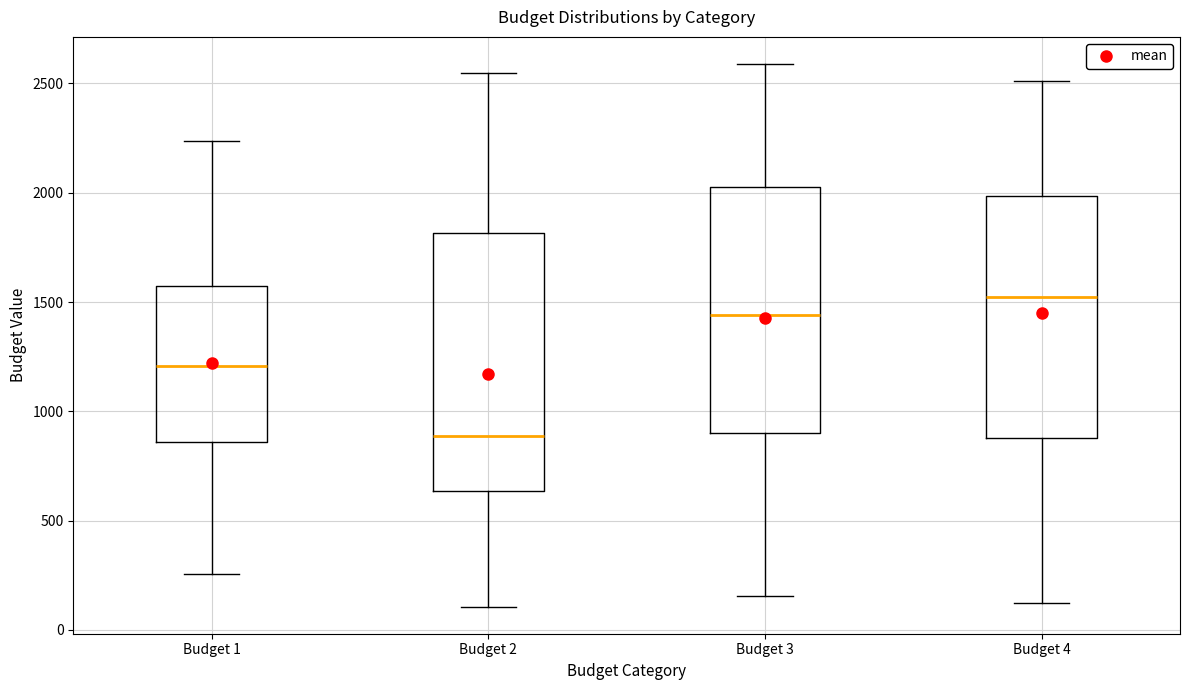

Where does the lower whisker of the box for Budget 4 end on the y-axis? The values are not printed on the chart, so give them approximately, as read against the axis.

150